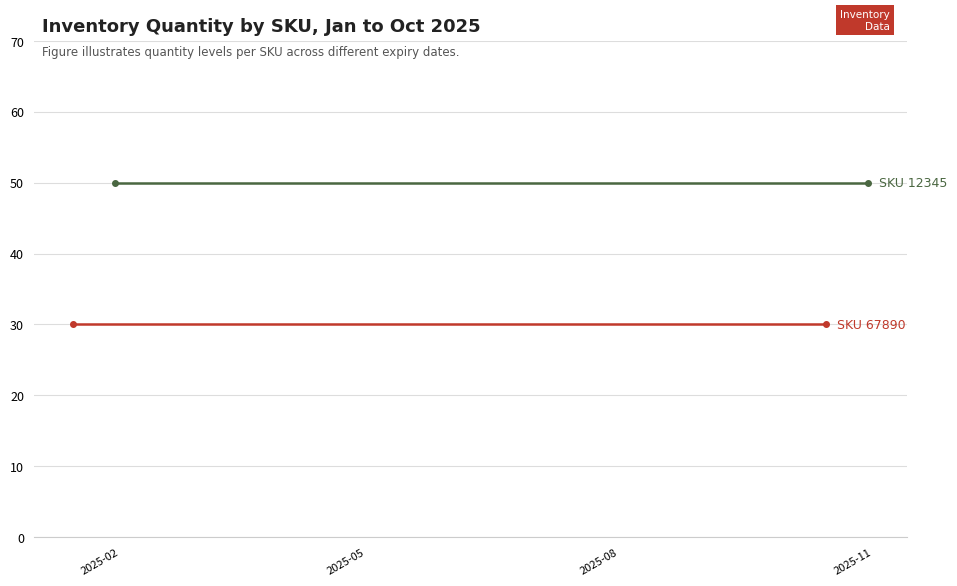

What is the sum of all SKU 67890 values?

60